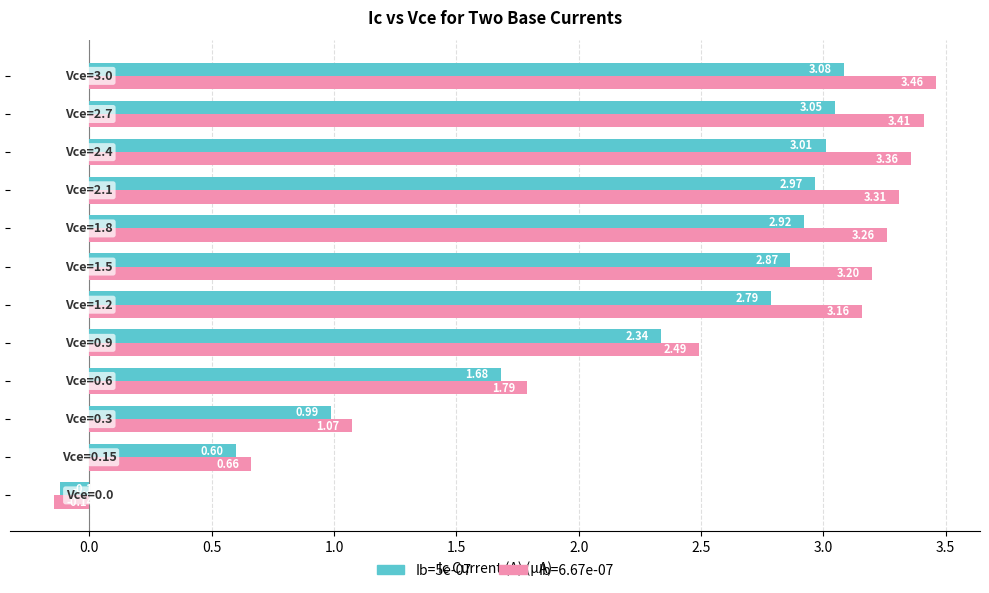

Which series has the largest total across all categories?

Ib=6.67e-07